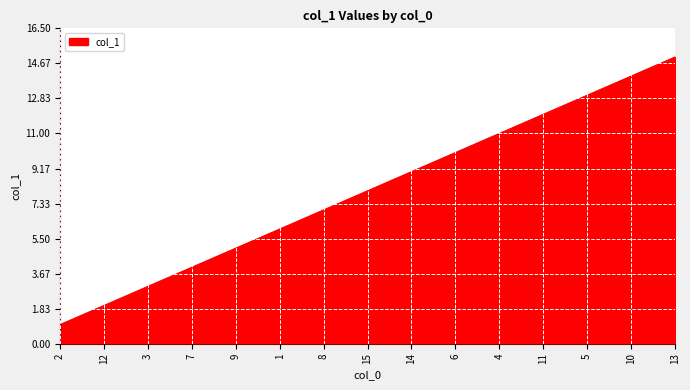

What is the change in value from 12 to 14?

+7